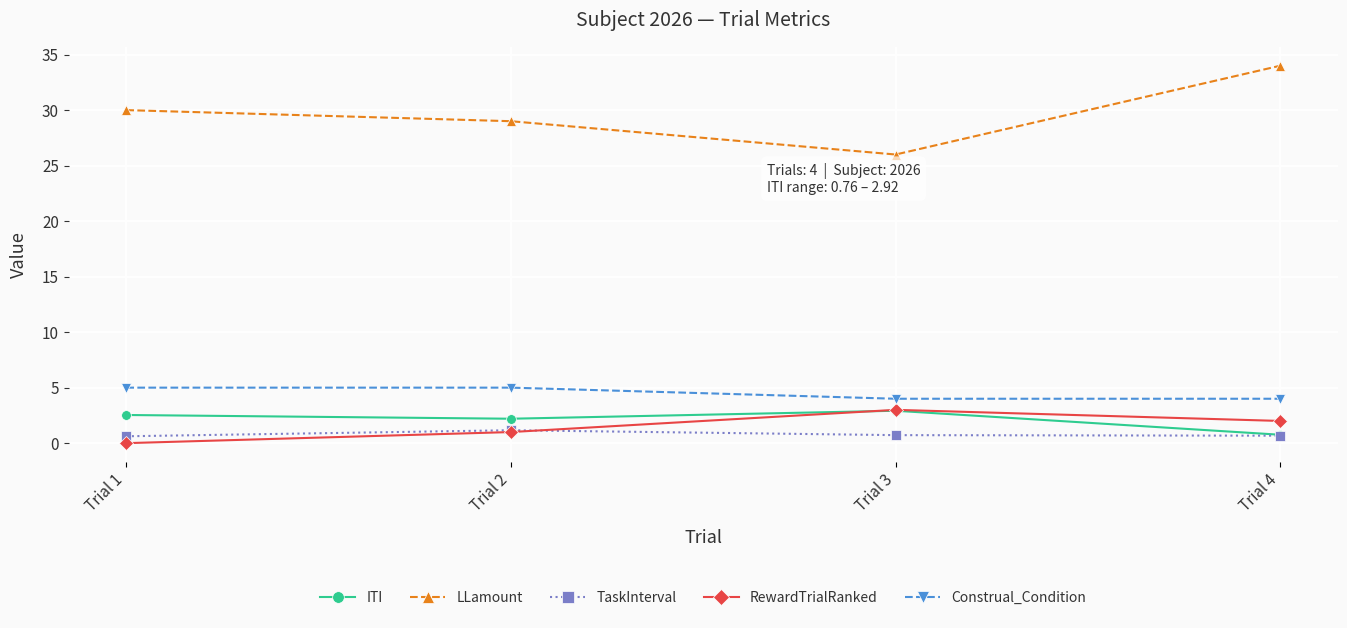

The LLamount series shows 10.8 at Trial 4. True or false?

False